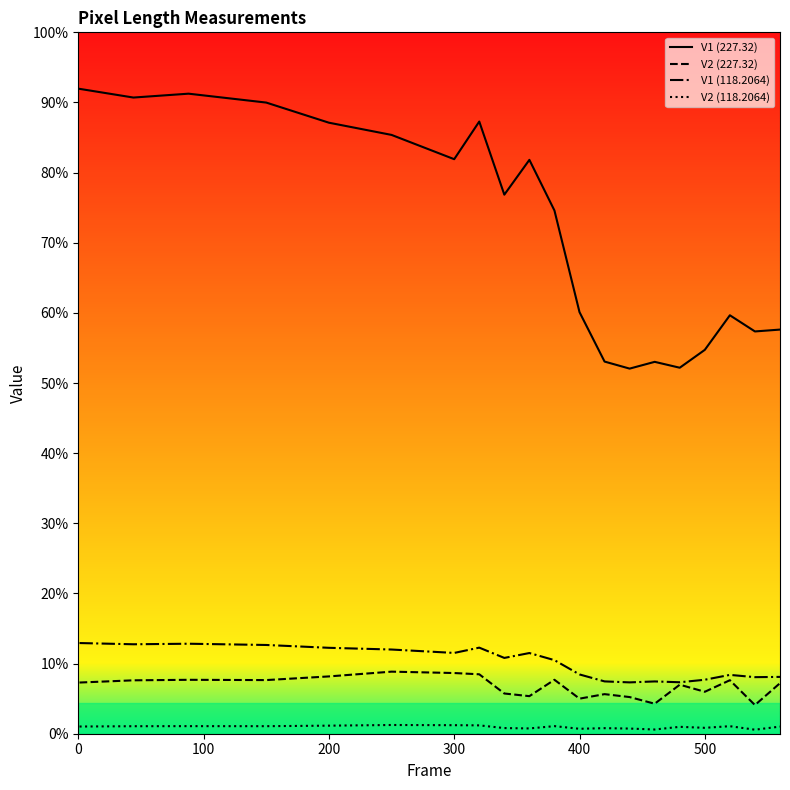

True or false: V2 (118.2064) and V1 (227.32) intersect in this chart.

False